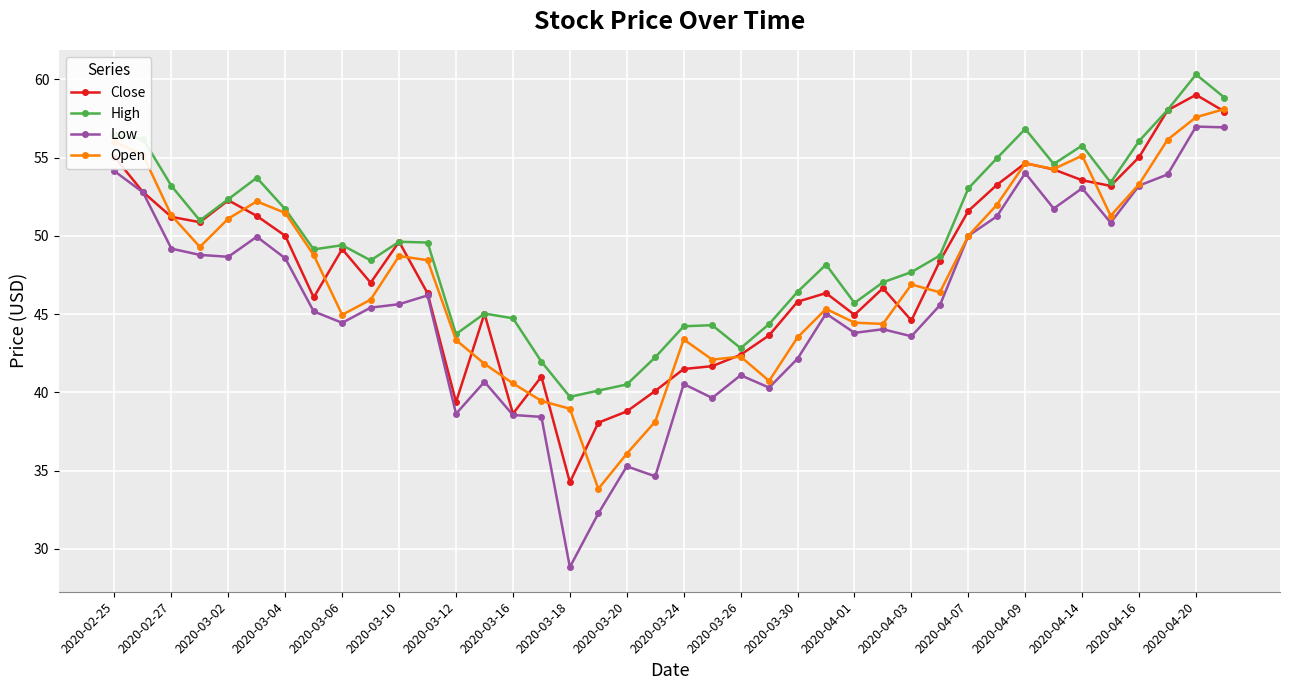

What is the value of the Open point at the 33rd from the left?

54.6